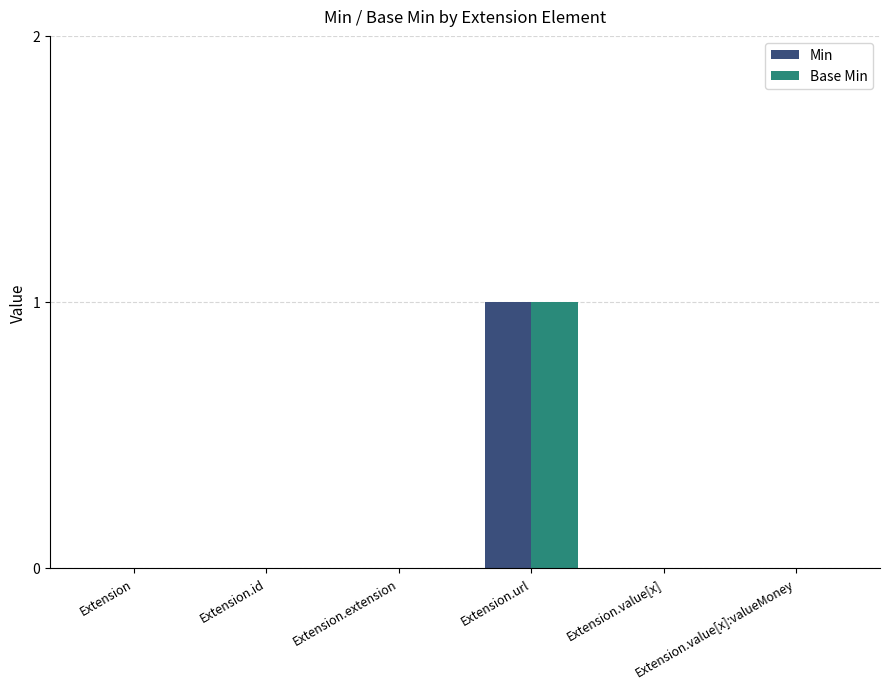

Count the number of categories in the chart.

6